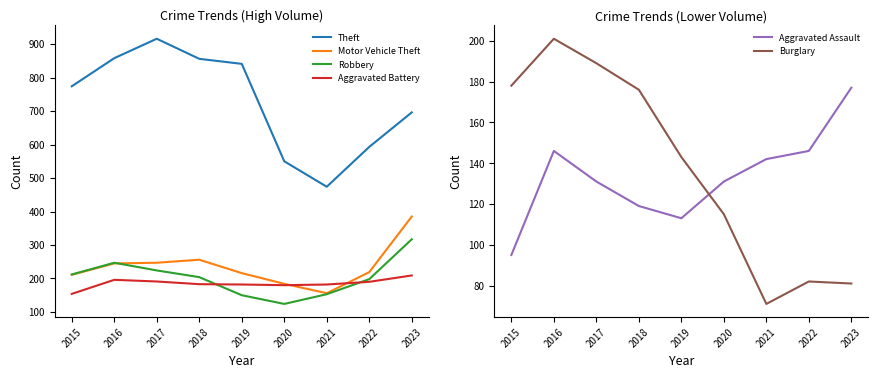

What is the difference between the Motor Vehicle Theft values at 2016 and 2019?

29